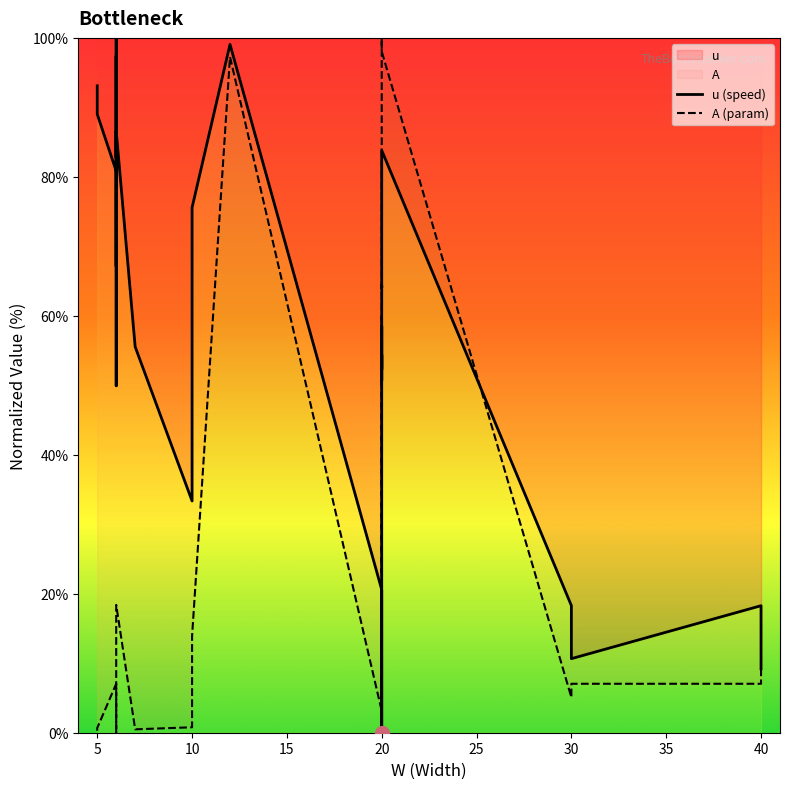

Which series has the widest spread of values?

u